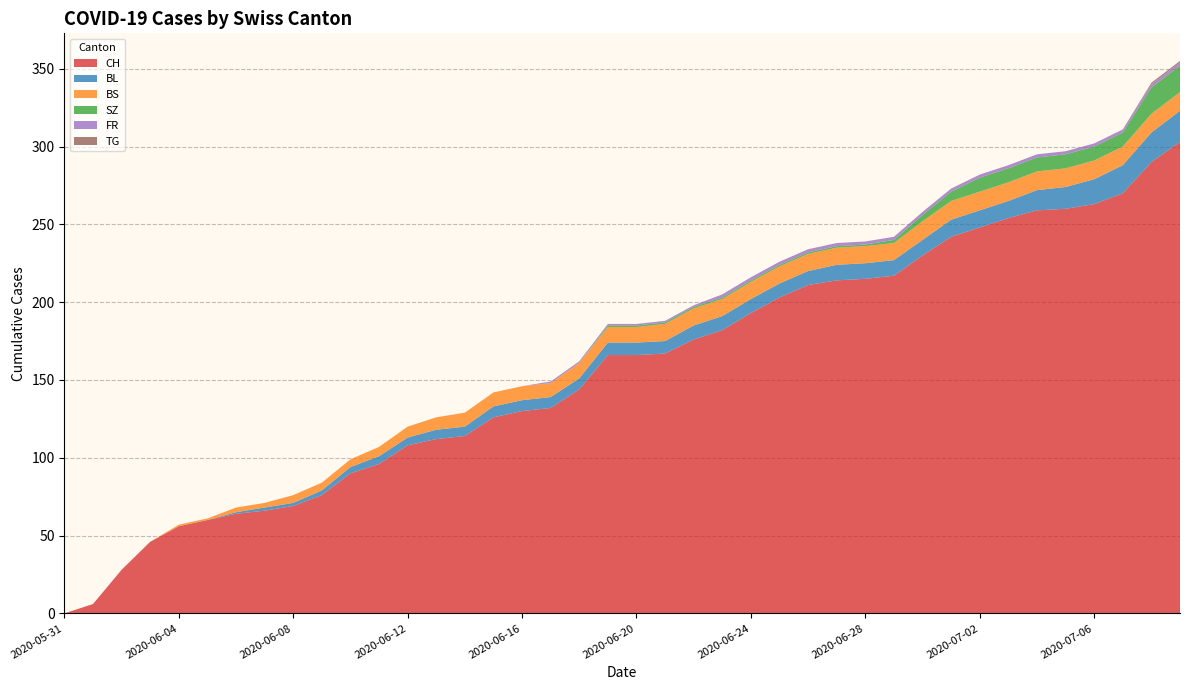

Reading left to right, transcribe all the data shown in this chart.

CH: 0	6	28	46	56	60	64	66	69	76	90	96	108	112	114	126	130	132	144	166	166	167	176	182	193	203	211	214	215	217	230	242	248	254	259	260	263	270	290	303
BL: 0	0	0	0	0	0	1	2	2	3	4	5	5	6	6	7	7	7	7	8	8	8	9	9	9	9	9	10	10	10	10	11	11	11	13	14	16	18	19	20
BS: 0	0	0	0	1	1	3	3	5	5	5	6	7	8	9	9	9	9	10	10	10	11	11	11	11	11	11	11	11	11	12	12	12	12	12	12	12	12	12	12
SZ: 0	0	0	0	0	0	0	0	0	0	0	0	0	0	0	0	0	0	0	1	1	1	1	1	1	1	1	1	1	2	4	6	9	9	9	9	9	9	17	17
FR: 0	0	0	0	0	0	0	0	0	0	0	0	0	0	0	0	0	1	1	1	1	1	1	2	2	2	2	2	2	2	2	2	2	2	2	2	2	2	2	2
TG: 0	0	0	0	0	0	0	0	0	0	0	0	0	0	0	0	0	0	0	0	0	0	0	0	0	0	0	0	0	0	0	0	0	0	0	0	0	0	1	1